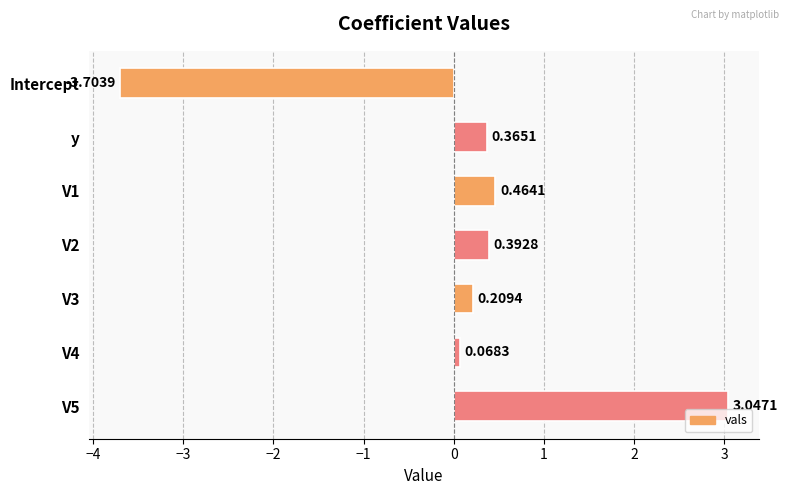

What is the sum of all values?

0.8